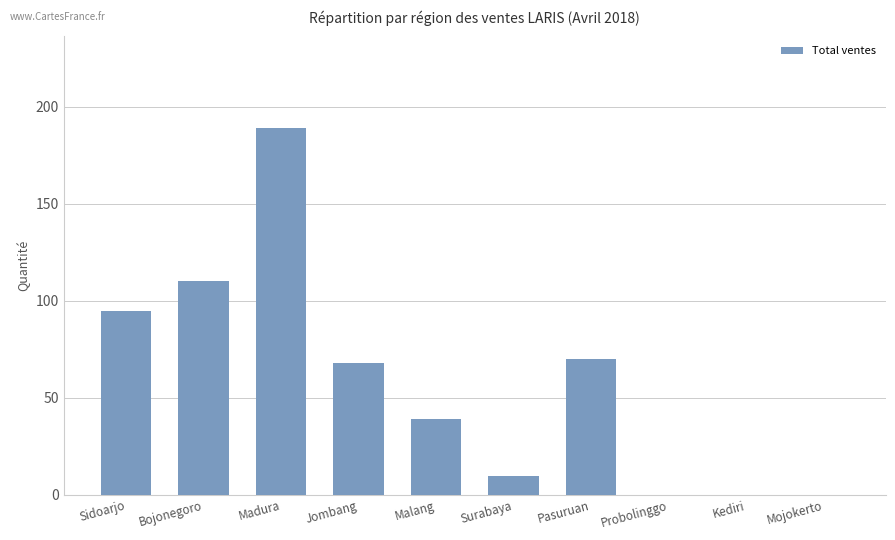

What is the maximum value shown in the chart?

189